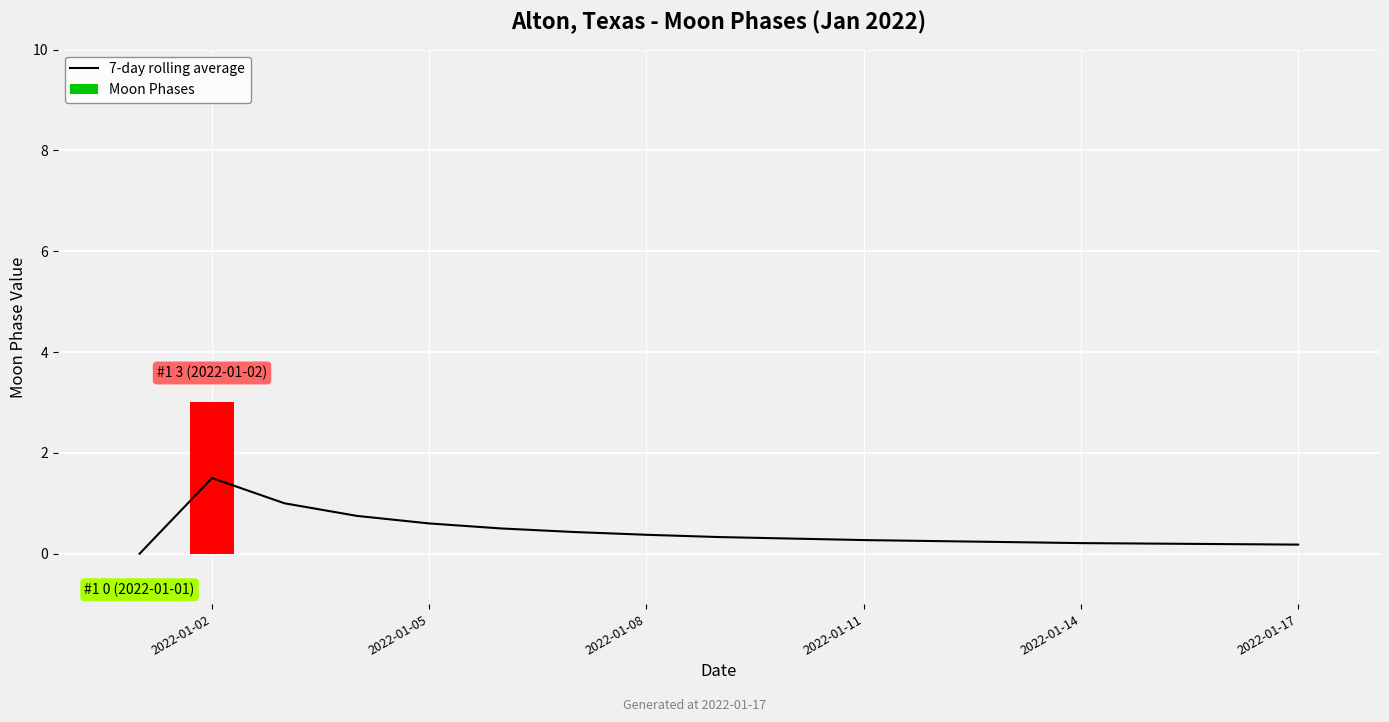

What is the value of the 7-day rolling average bar at the 11th from the left?

0.3